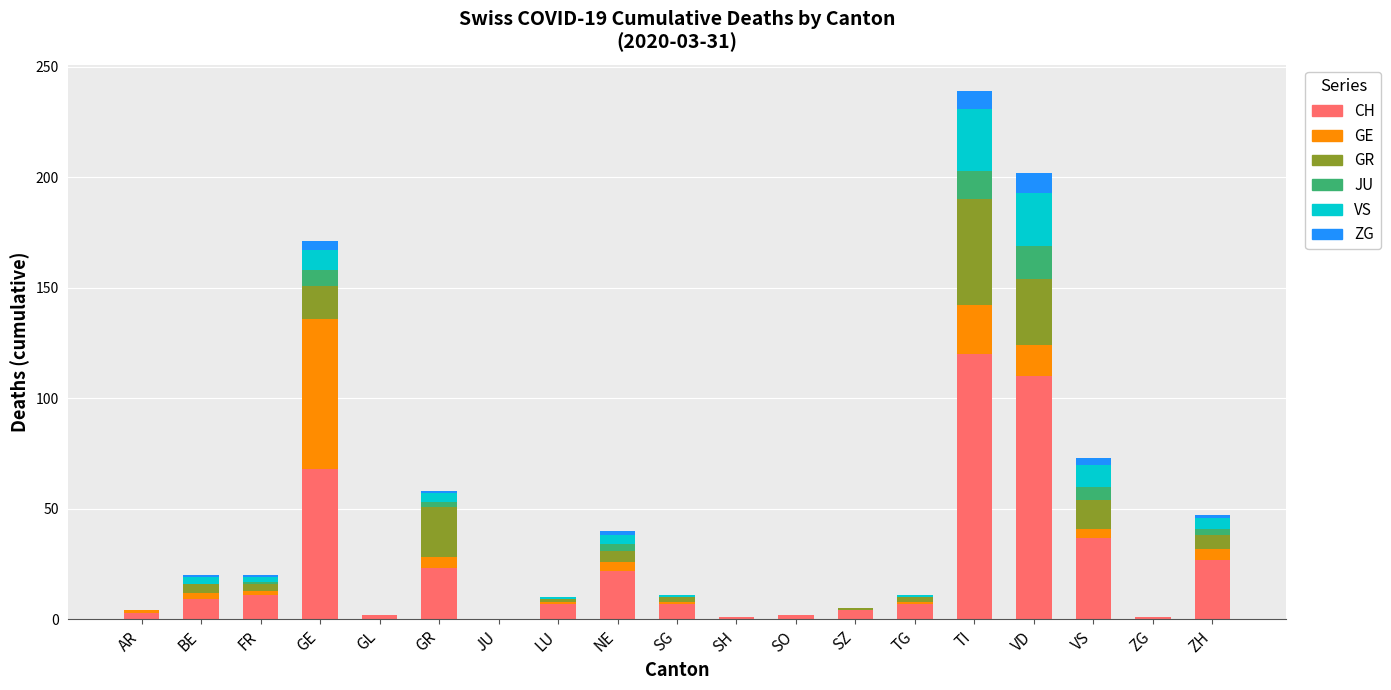

How many categories are shown in the chart?

19